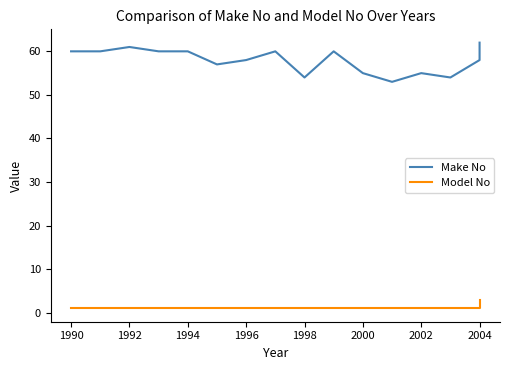

Is it true that Model No equals 2 at 2004?

False